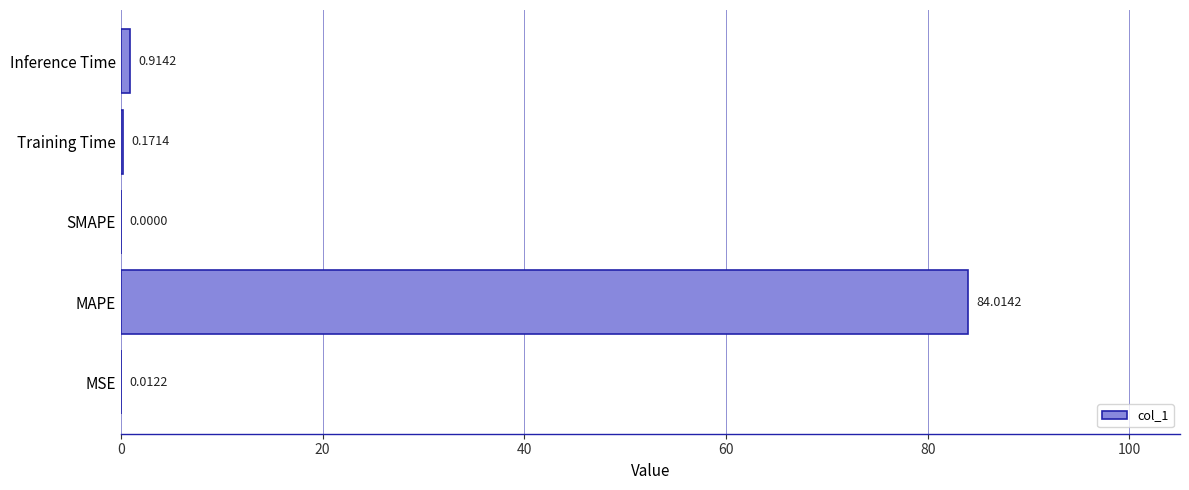

Which category has the highest value across all series?

MAPE